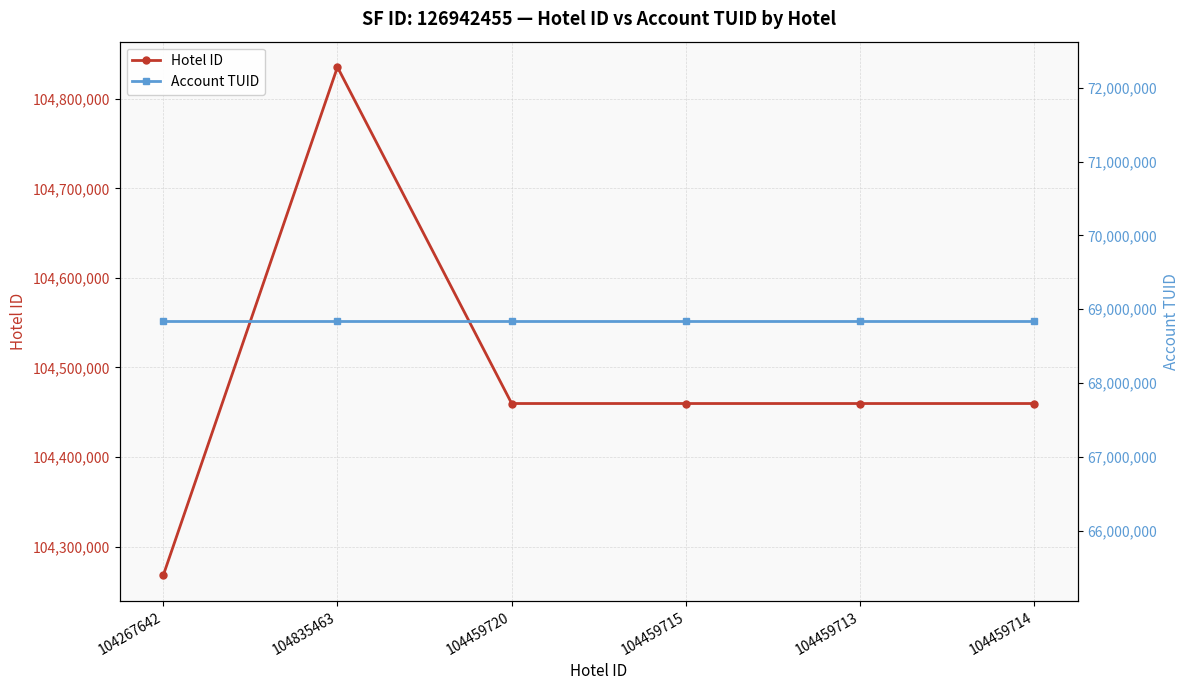

List the series in order of their overall mean, lowest first.

Account TUID, Hotel ID